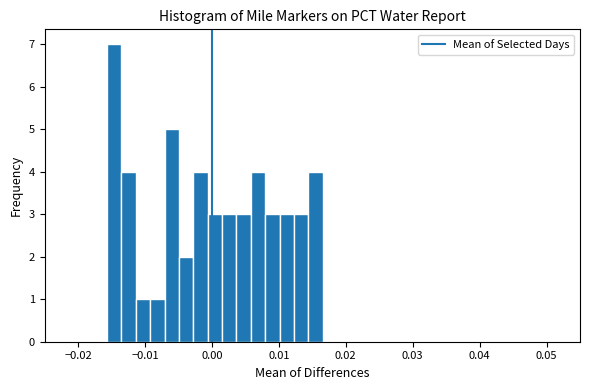

Read against the x-axis, roughly where is the centre of the tallest bar?

-0.015